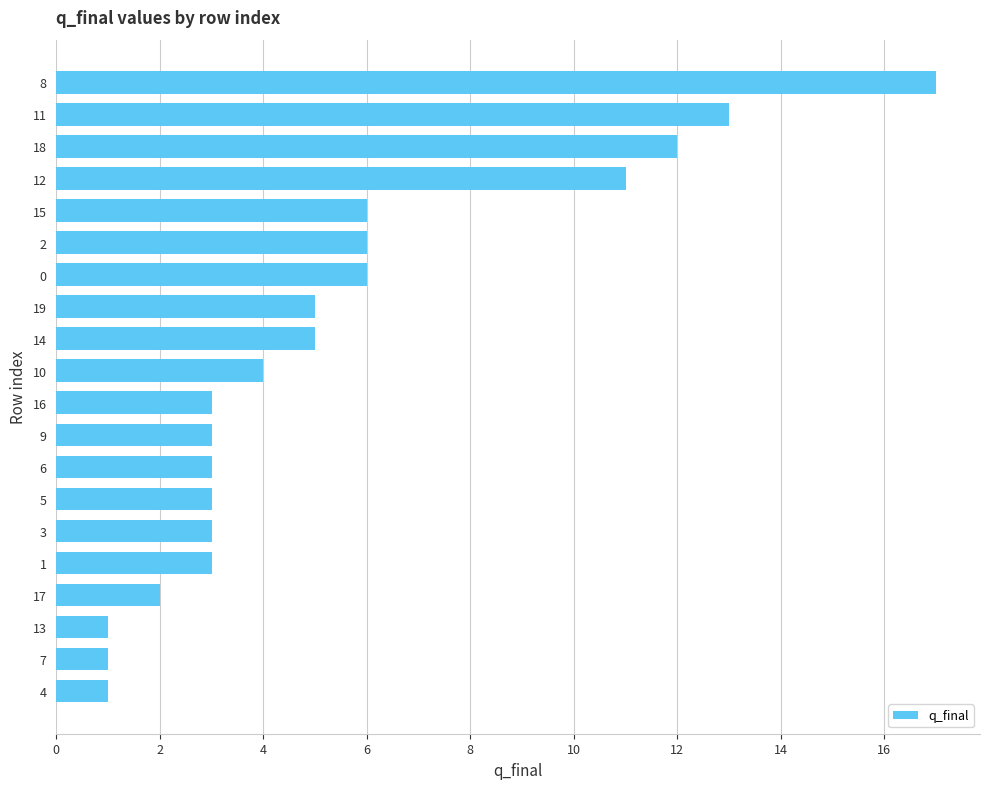

At which label is the value closest to 9?

12